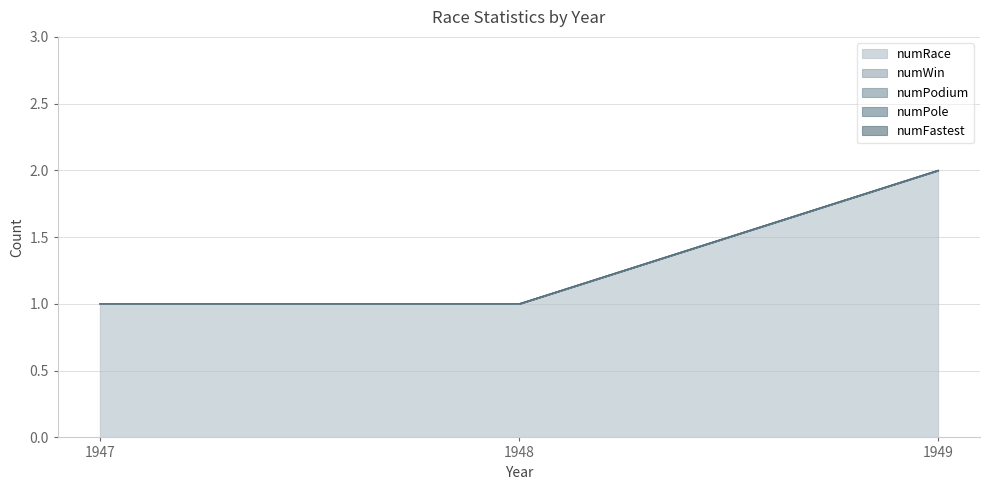

Reading left to right, list all the values displayed in this chart.

numRace: 1947=1	1948=1	1949=2
numWin: 1947=0	1948=0	1949=0
numPodium: 1947=0	1948=0	1949=0
numPole: 1947=0	1948=0	1949=0
numFastest: 1947=0	1948=0	1949=0